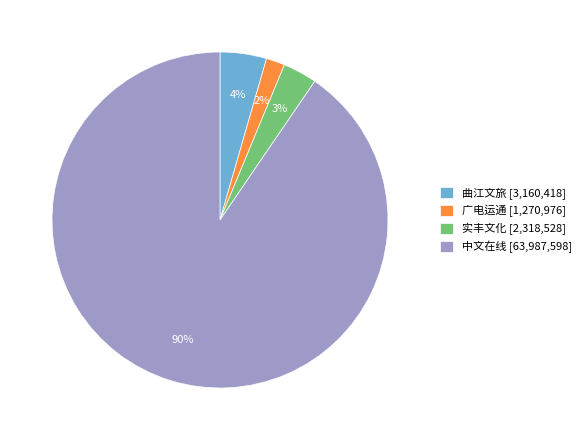

To the nearest percent, what is the combined percentage of 中文在线 [63,987,598] and 实丰文化 [2,318,528]?

94%